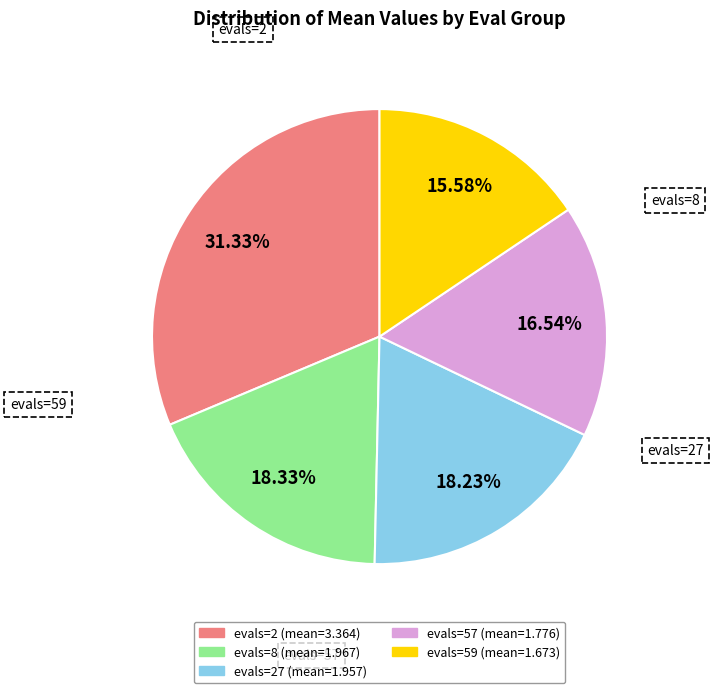

Is it true that evals=59 is 16% of the pie?

True